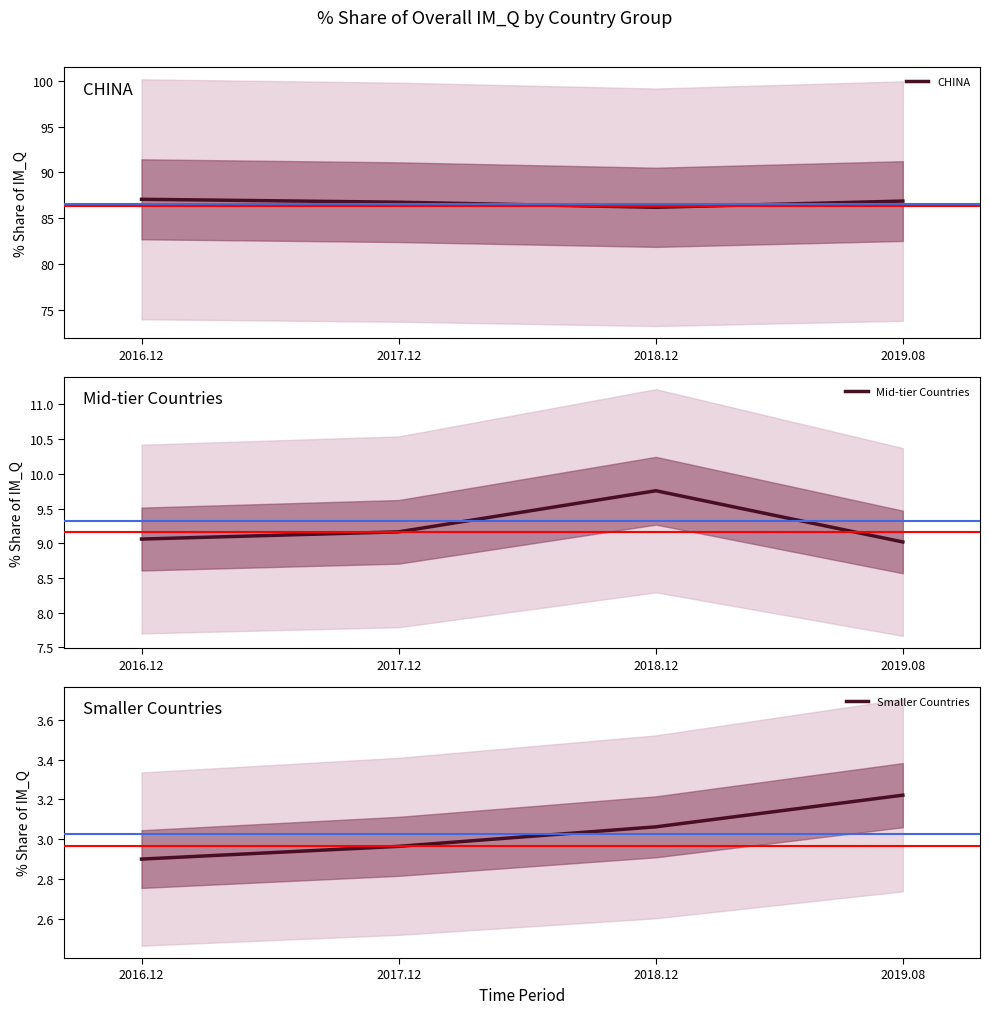

What is the highest value of the Smaller Countries series?

3.2